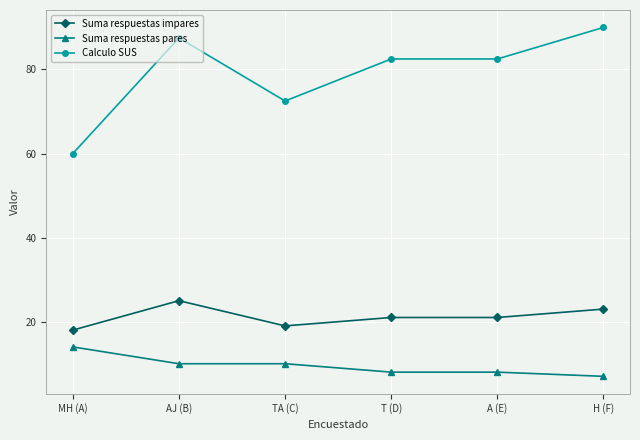

Reading left to right, list all the values displayed in this chart.

Suma respuestas impares: MH (A)=18.0	AJ (B)=25.0	TA (C)=19.0	T (D)=21.0	A (E)=21.0	H (F)=23.0
Suma respuestas pares: MH (A)=14.0	AJ (B)=10.0	TA (C)=10.0	T (D)=8.0	A (E)=8.0	H (F)=7.0
Calculo SUS: MH (A)=60.0	AJ (B)=87.5	TA (C)=72.5	T (D)=82.5	A (E)=82.5	H (F)=90.0